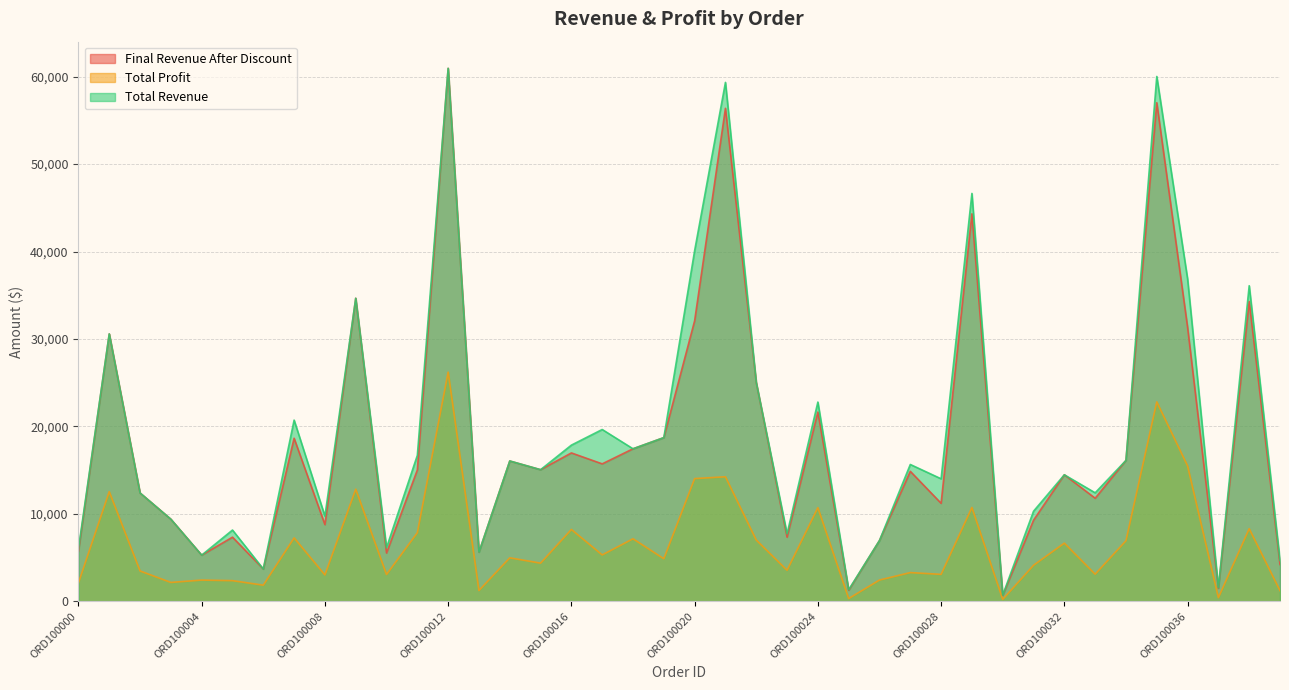

What is the minimum value for Total Revenue?

708.0